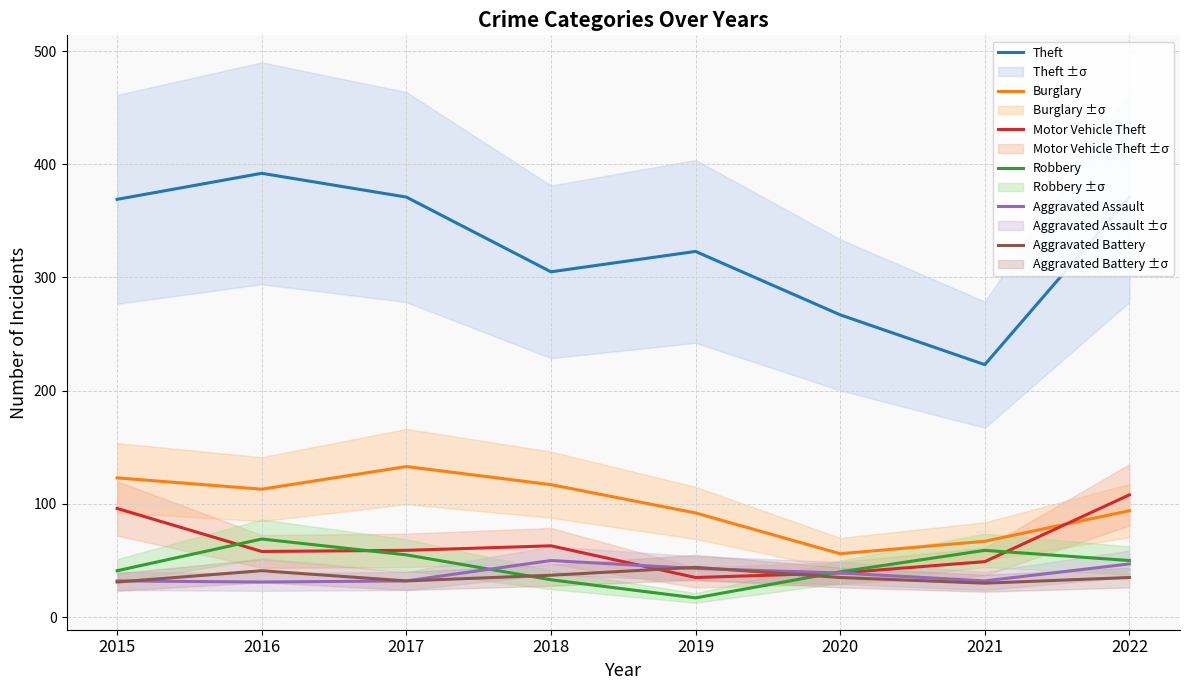

Where is the first local maximum for Theft?

2016